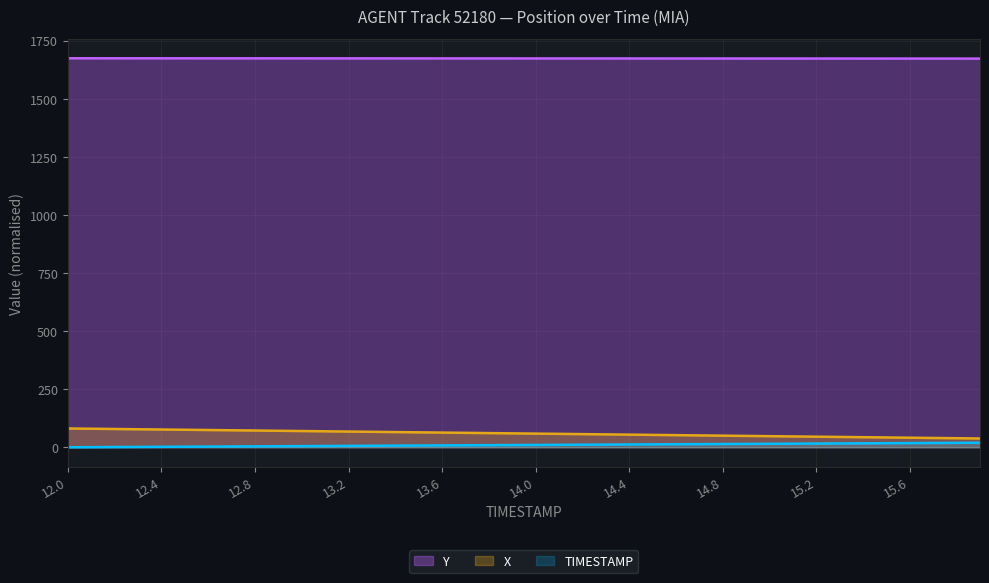

Reading right to left, list all the values displayed in this chart.

TIMESTAMP: 15.9=37.8	15.8=38.9	15.7=40.0	15.6=41.1	15.5=42.2	15.4=43.3	15.3=44.4	15.2=45.6	15.1=46.7	15.0=47.8	14.9=48.9	14.8=50.0	14.7=51.1	14.6=52.2	14.5=53.3	14.4=54.4	14.3=55.5	14.2=56.6	14.1=57.7	14.0=58.8	13.9=59.9	13.8=61.0	13.7=62.1	13.6=63.2	13.5=64.3	13.4=65.4	13.3=66.5	13.2=67.6	13.1=68.7	13.0=69.8	12.9=70.9	12.8=72.0	12.7=73.2	12.6=74.3	12.5=75.4	12.4=76.5	12.3=77.6	12.2=78.7	12.1=79.8	12.0=80.9
X: 15.9=19.5	15.8=19.0	15.7=18.5	15.6=18.0	15.5=17.5	15.4=17.0	15.3=16.5	15.2=16.0	15.1=15.5	15.0=15.0	14.9=14.5	14.8=14.0	14.7=13.5	14.6=13.0	14.5=12.5	14.4=12.0	14.3=11.5	14.2=11.0	14.1=10.5	14.0=10.0	13.9=9.5	13.8=9.0	13.7=8.5	13.6=8.0	13.5=7.5	13.4=7.0	13.3=6.5	13.2=6.0	13.1=5.5	13.0=5.0	12.9=4.5	12.8=4.0	12.7=3.5	12.6=3.0	12.5=2.5	12.4=2.0	12.3=1.5	12.2=1.0	12.1=0.5	12.0=0.0
Y: 15.9=1672.5	15.8=1672.5	15.7=1672.5	15.6=1672.6	15.5=1672.6	15.4=1672.6	15.3=1672.7	15.2=1672.7	15.1=1672.7	15.0=1672.8	14.9=1672.8	14.8=1672.8	14.7=1672.9	14.6=1672.9	14.5=1673.0	14.4=1673.0	14.3=1673.0	14.2=1673.1	14.1=1673.1	14.0=1673.1	13.9=1673.2	13.8=1673.2	13.7=1673.2	13.6=1673.3	13.5=1673.3	13.4=1673.4	13.3=1673.4	13.2=1673.4	13.1=1673.5	13.0=1673.5	12.9=1673.5	12.8=1673.6	12.7=1673.6	12.6=1673.7	12.5=1673.7	12.4=1673.7	12.3=1673.8	12.2=1673.8	12.1=1673.8	12.0=1673.9